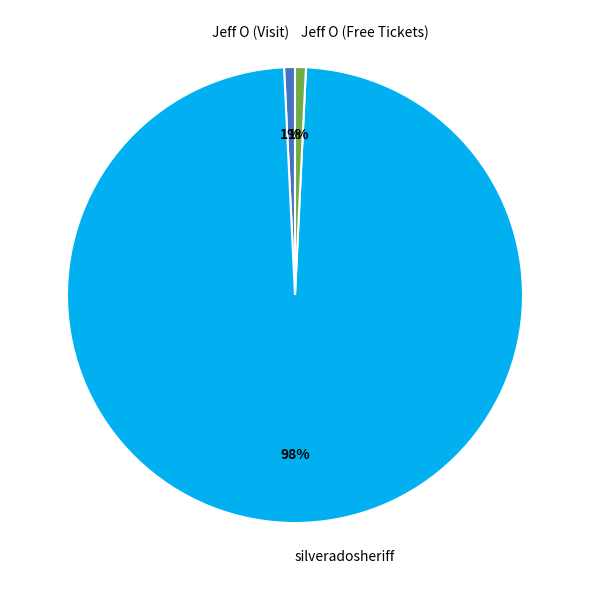

How many segments does this pie chart have?

3